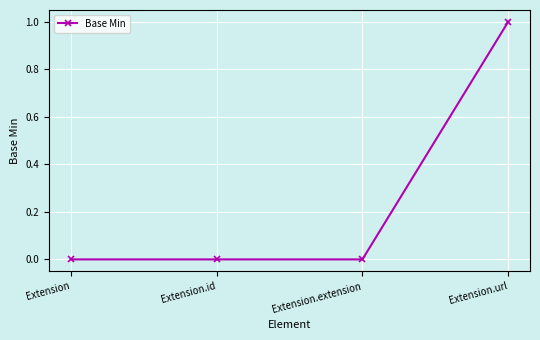

True or false: there are more than 1 points higher than both neighbors.

False